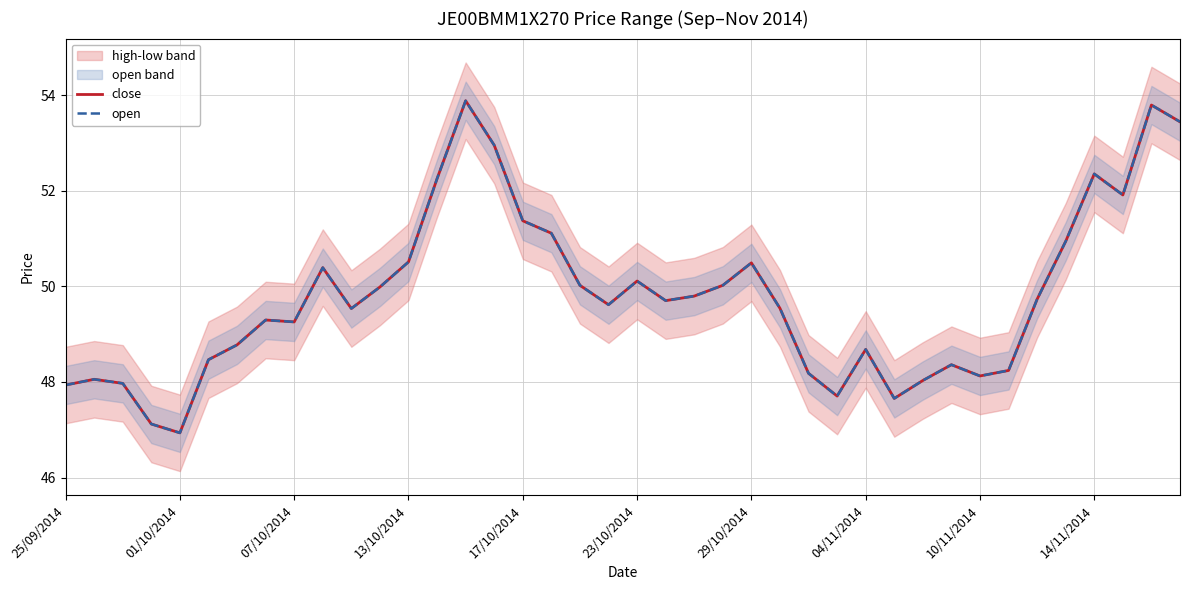

What is the difference between the maximum and minimum values in the open series?

6.9